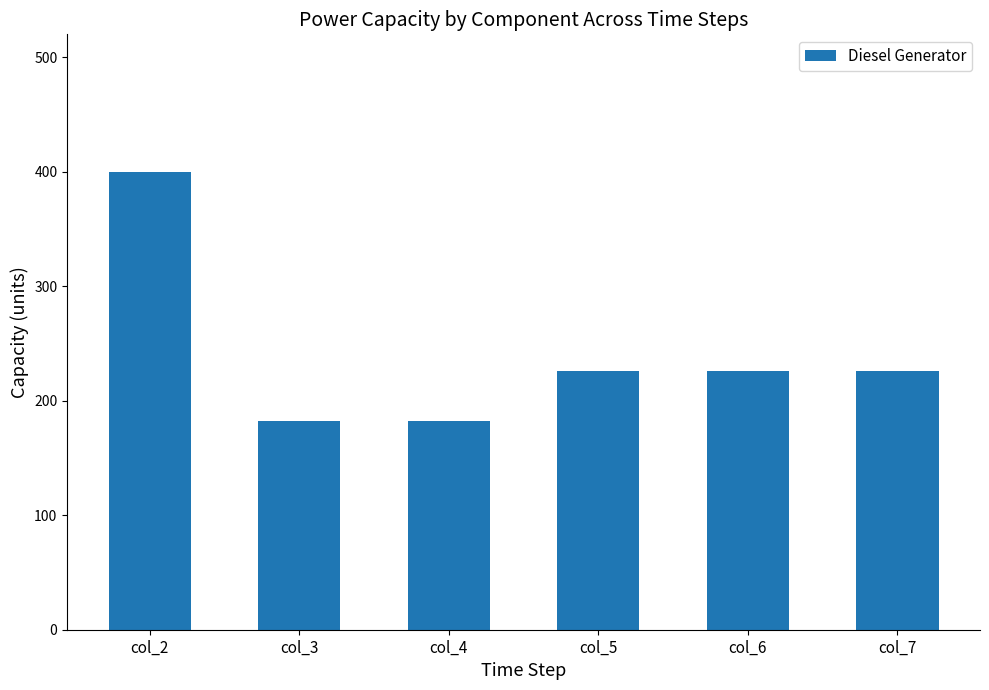

Count the number of data series in this chart.

1